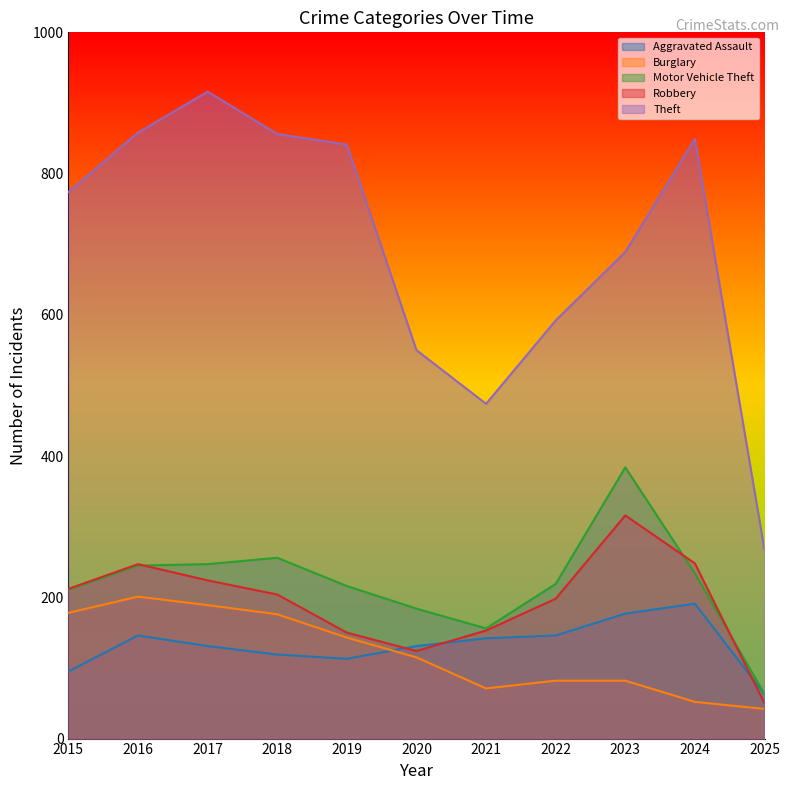

What is the maximum value for Theft?

916